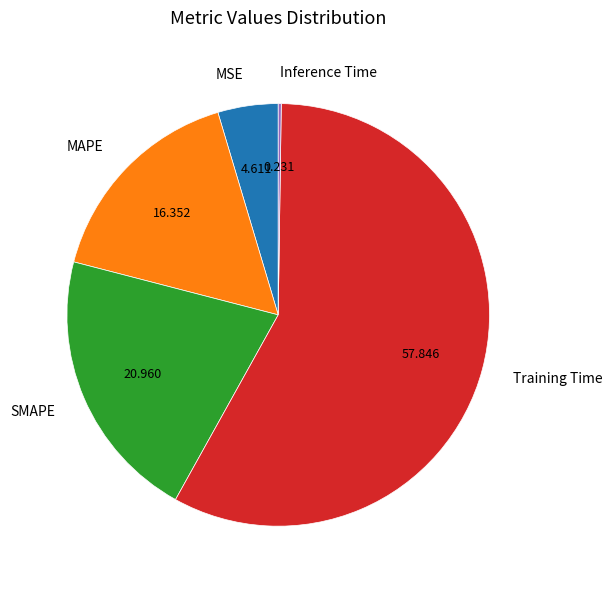

Between MSE and Training Time, which is larger?

Training Time